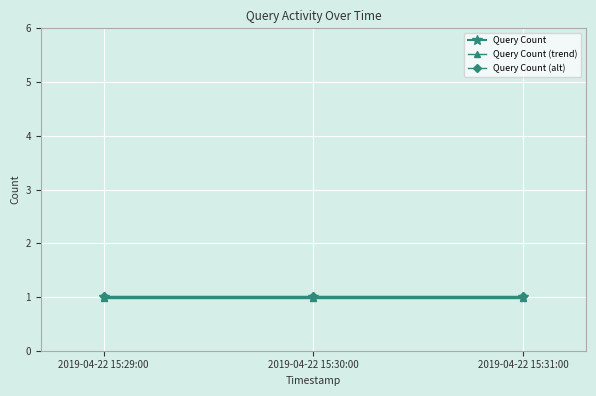

Read the Query Count value at 2019-04-22 15:31:00.

1.0